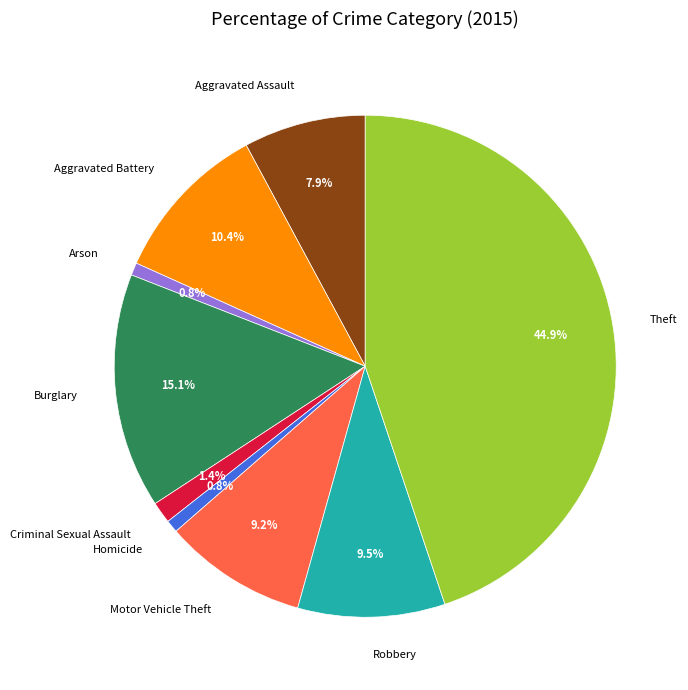

Approximately how many times larger is the value at Criminal Sexual Assault compared to Aggravated Battery?

0.1